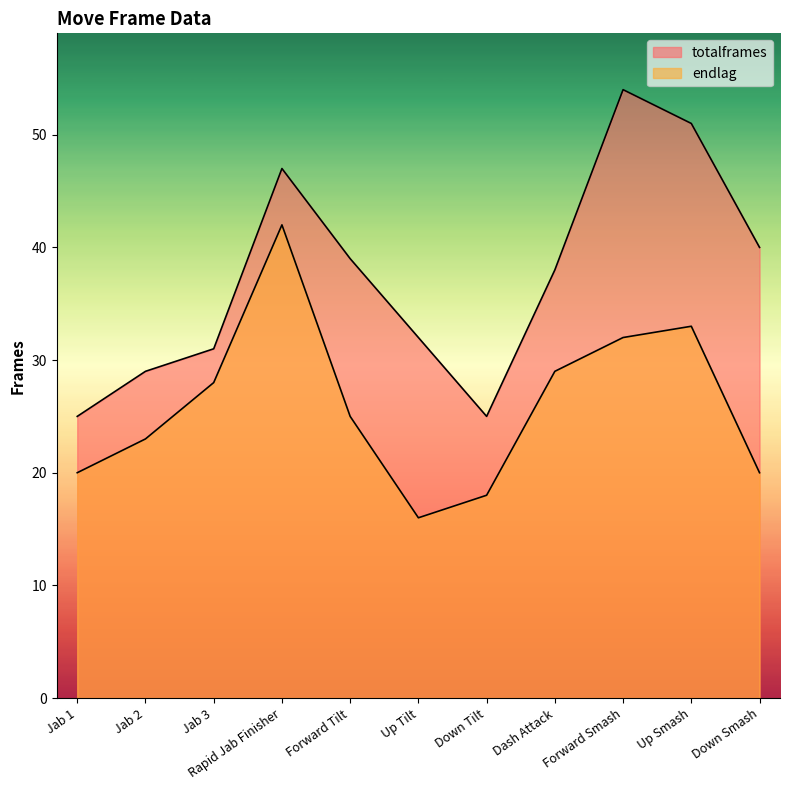

How many series are shown in this chart?

2